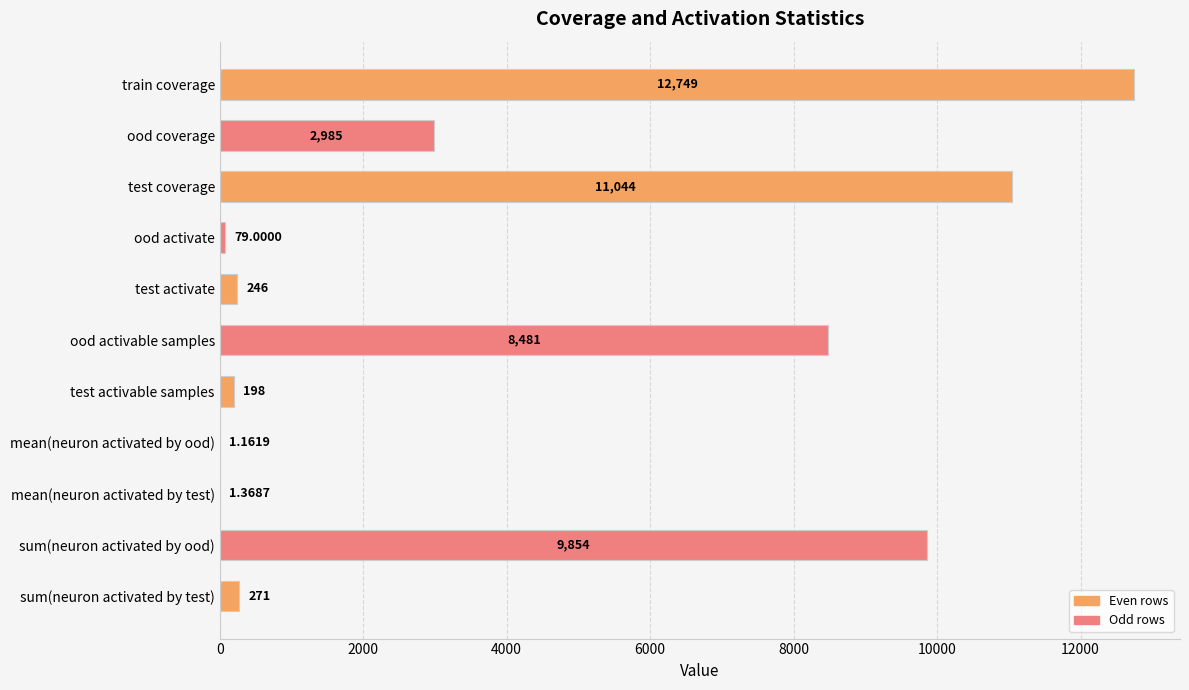

Approximately how many times larger is the value at ood activate compared to test activable samples?

0.4